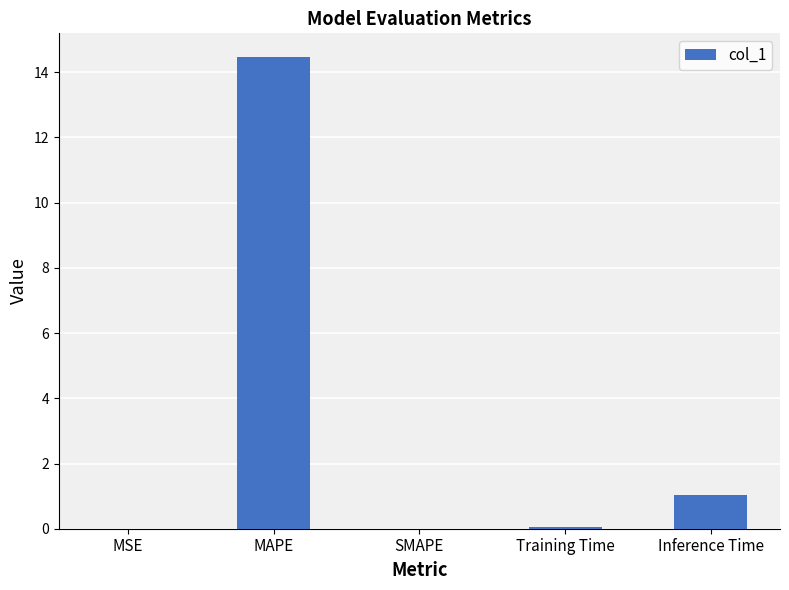

Between Inference Time and Training Time, which is larger?

Inference Time